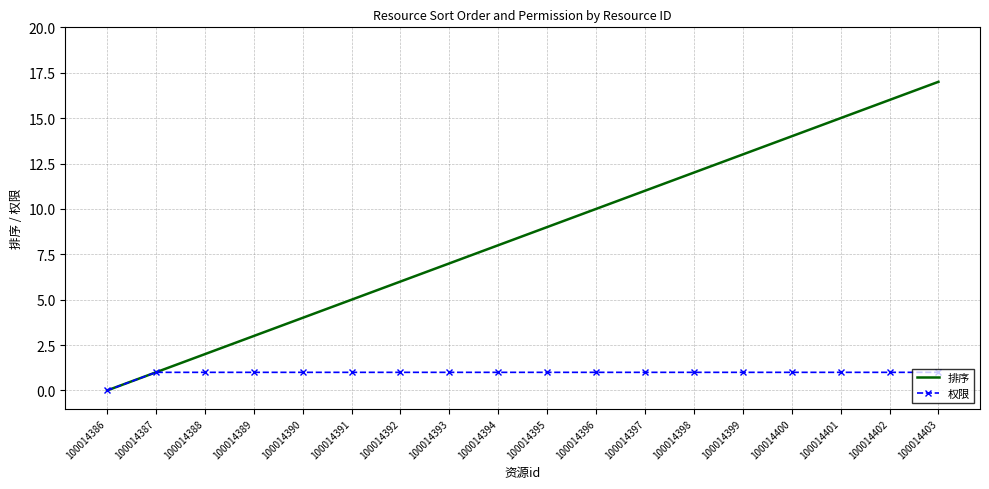

True or false: 排序 has a value of 13 at 100014394.

False